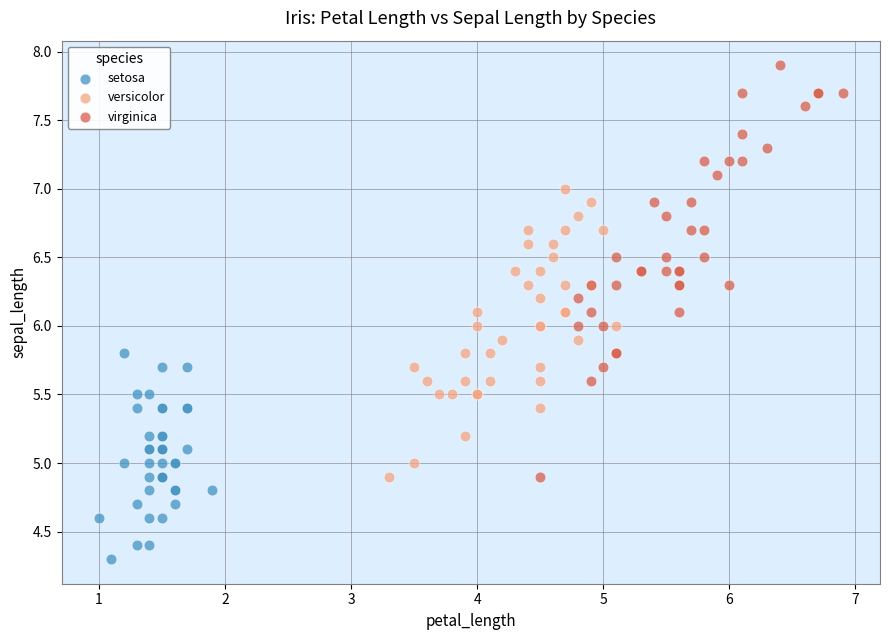

What are all the series names shown in the legend?

setosa, versicolor, virginica